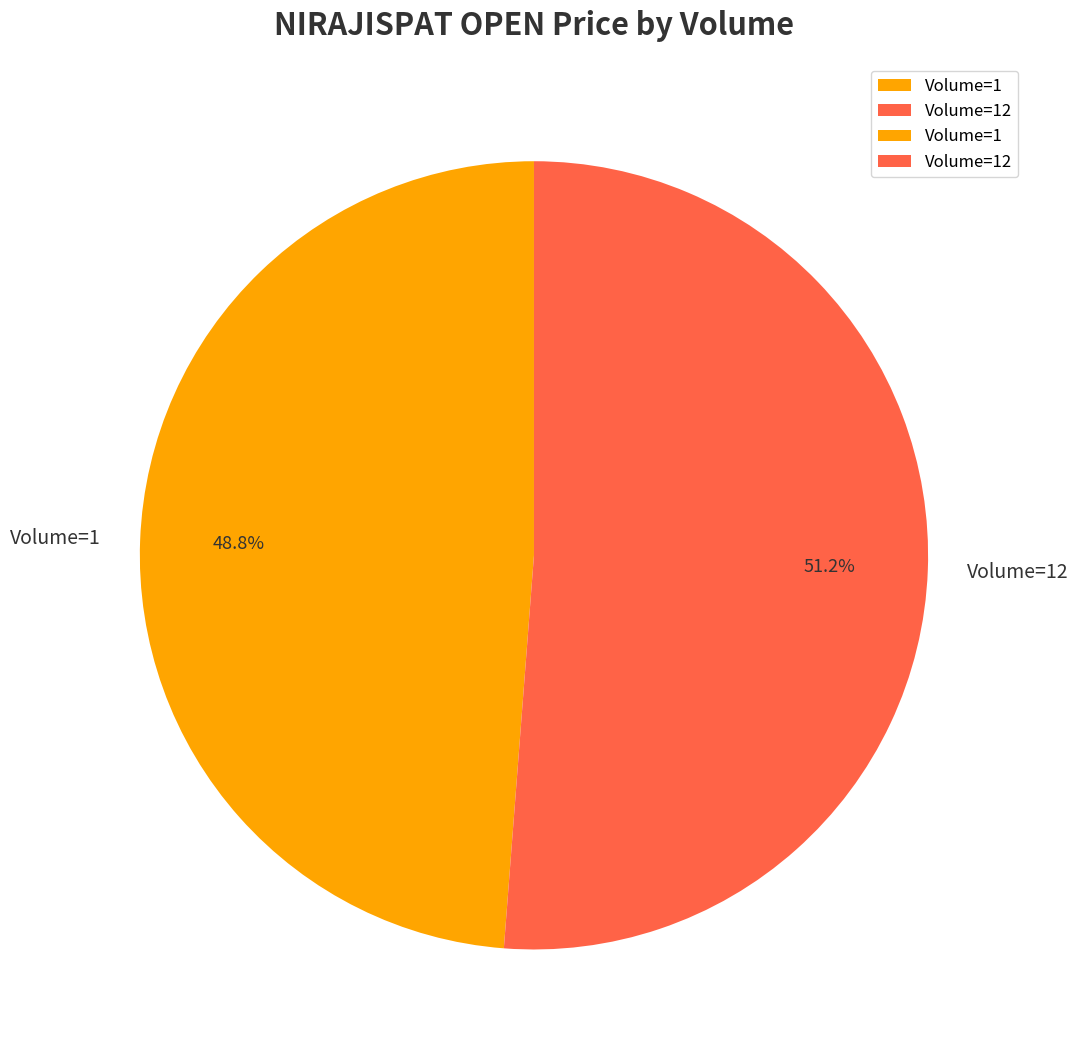

To the nearest percent, what is the average slice percentage?

50%